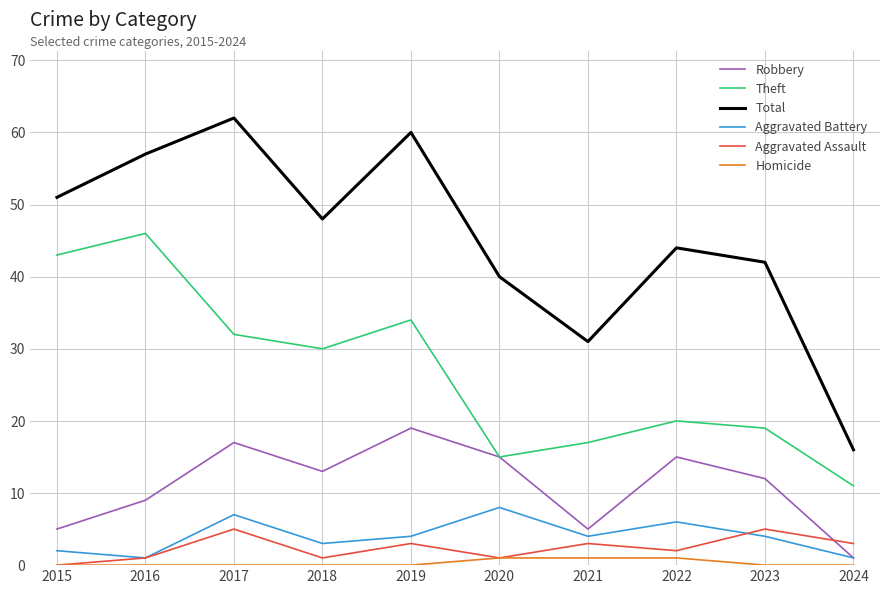

True or false: Total and Robbery cross at least once.

False